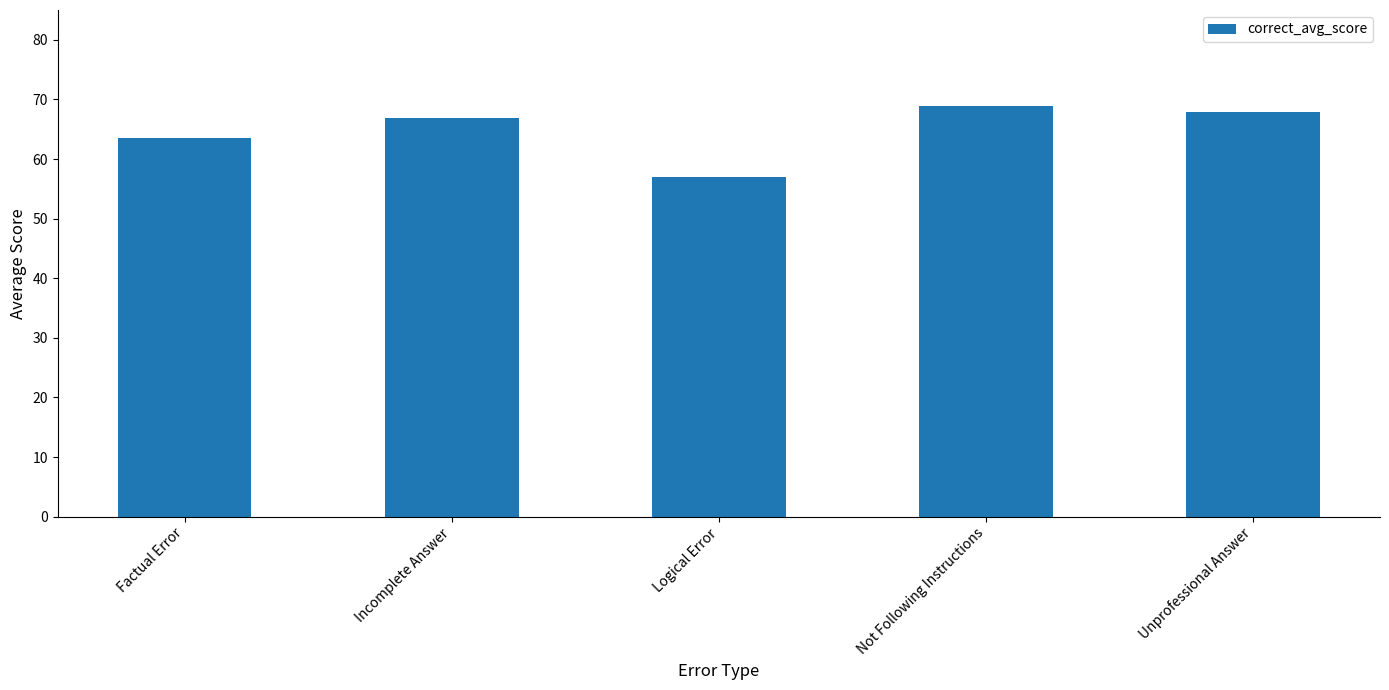

Reading left to right, what are all the values shown in this chart?

Factual Error=63.5	Incomplete Answer=66.8	Logical Error=57.0	Not Following Instructions=68.9	Unprofessional Answer=67.9